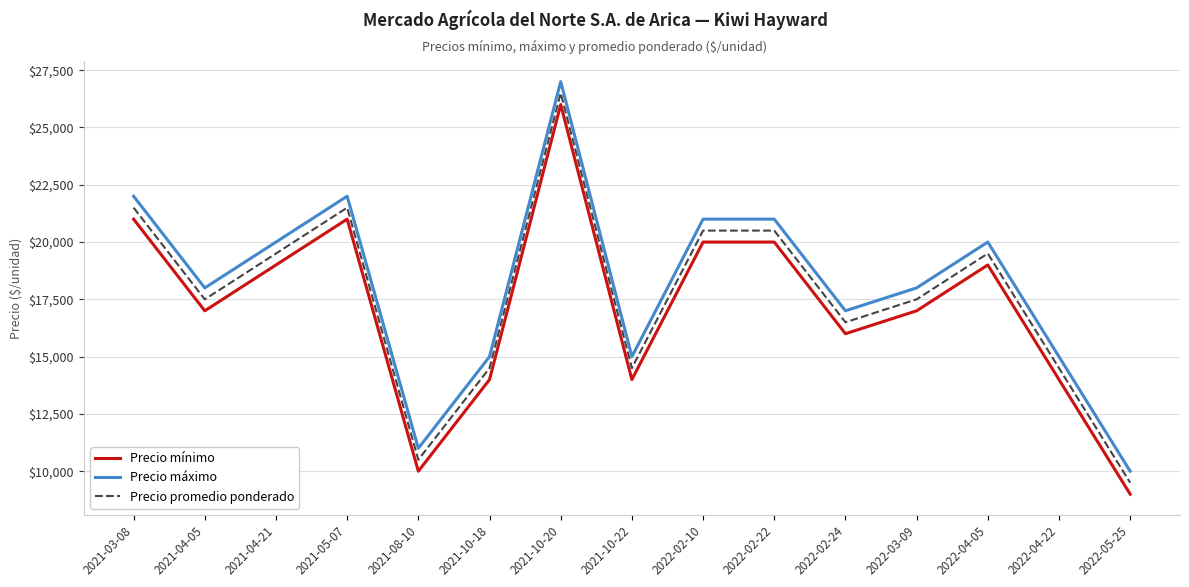

What is the maximum value for Precio máximo?

27000